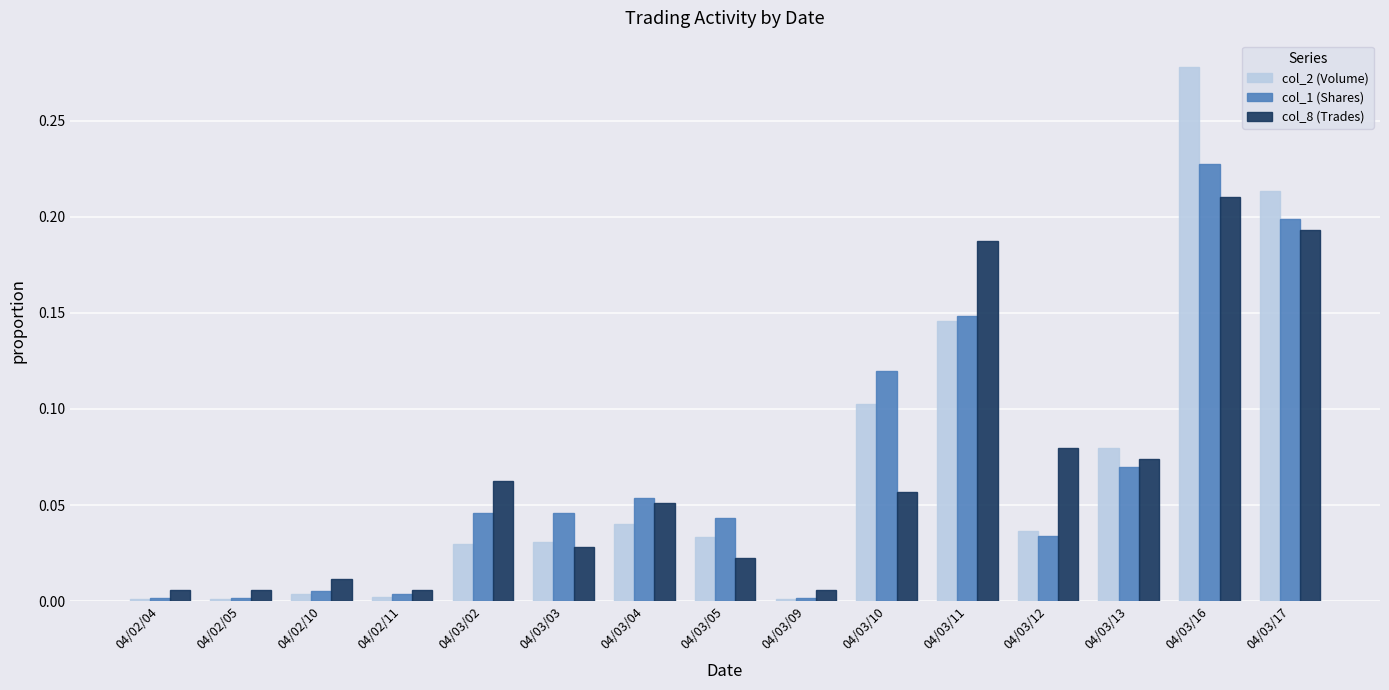

Rank the series by their maximum value, from highest to lowest.

col_2 (Volume), col_1 (Shares), col_8 (Trades)